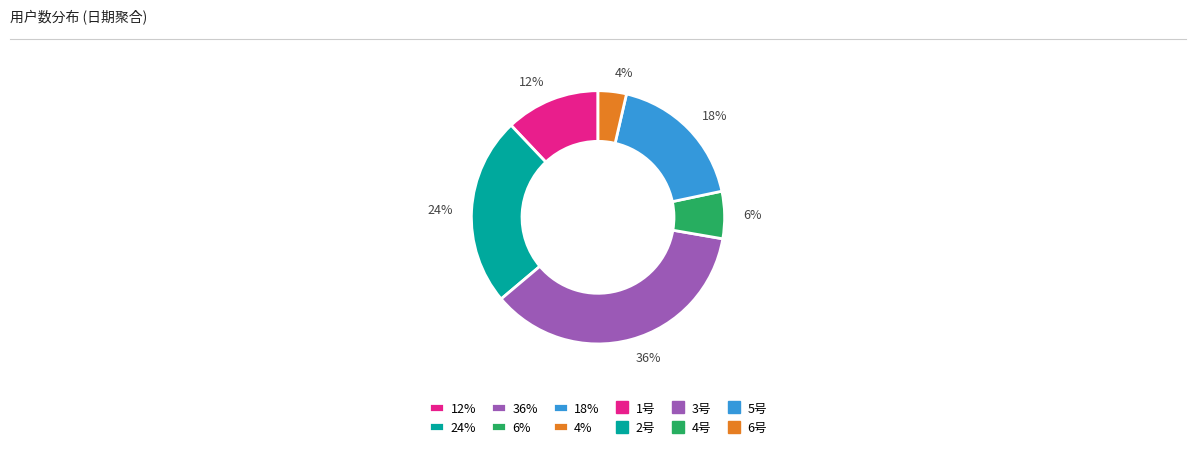

What is the ratio of the value at 24% to the value at 12%?

2.0